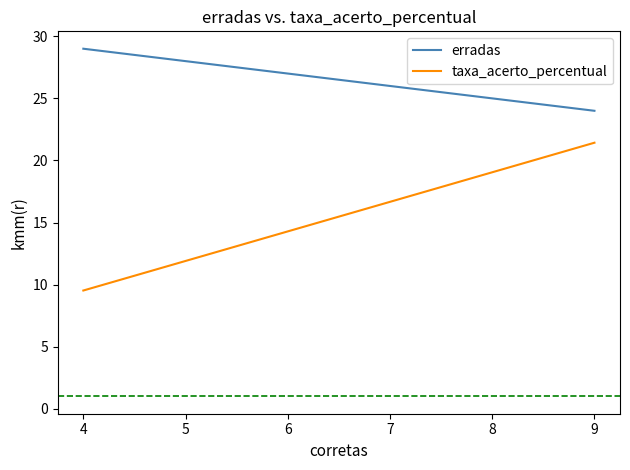

Is the value of erradas at 9 greater than the value of taxa_acerto_percentual at 9?

Yes